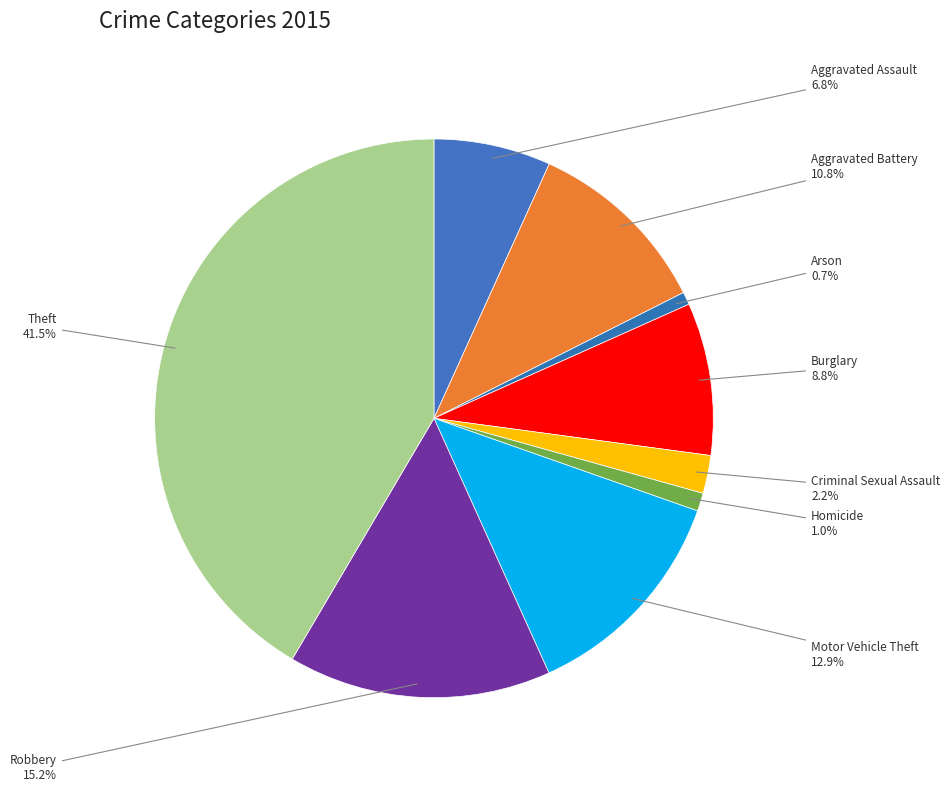

How many slices are in this pie chart?

9